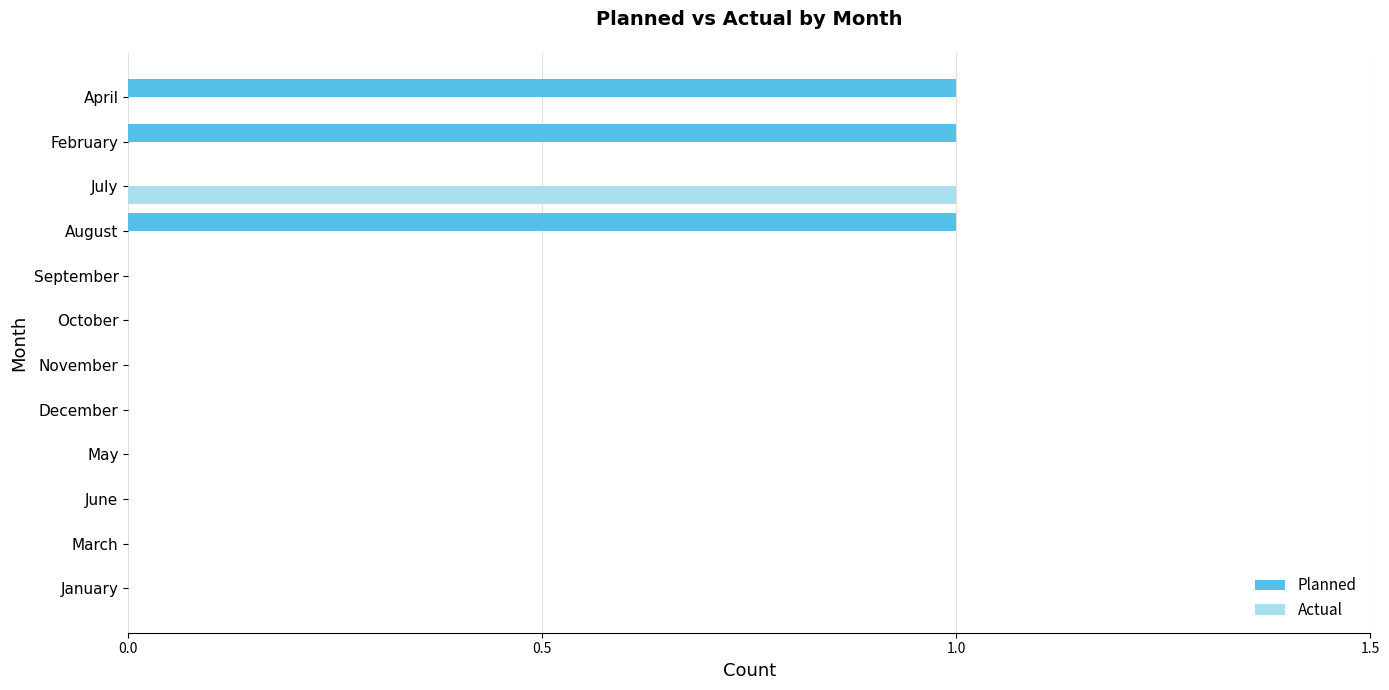

What is the sum of all Planned values?

3